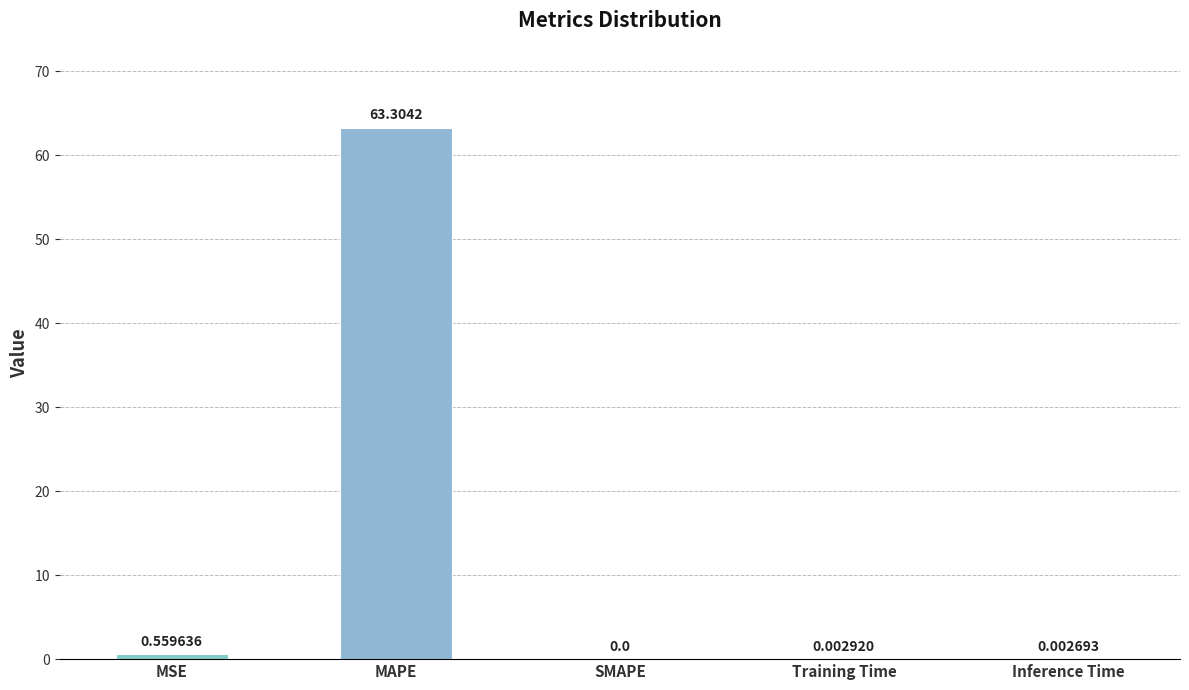

Which category has the highest value across all series?

MAPE